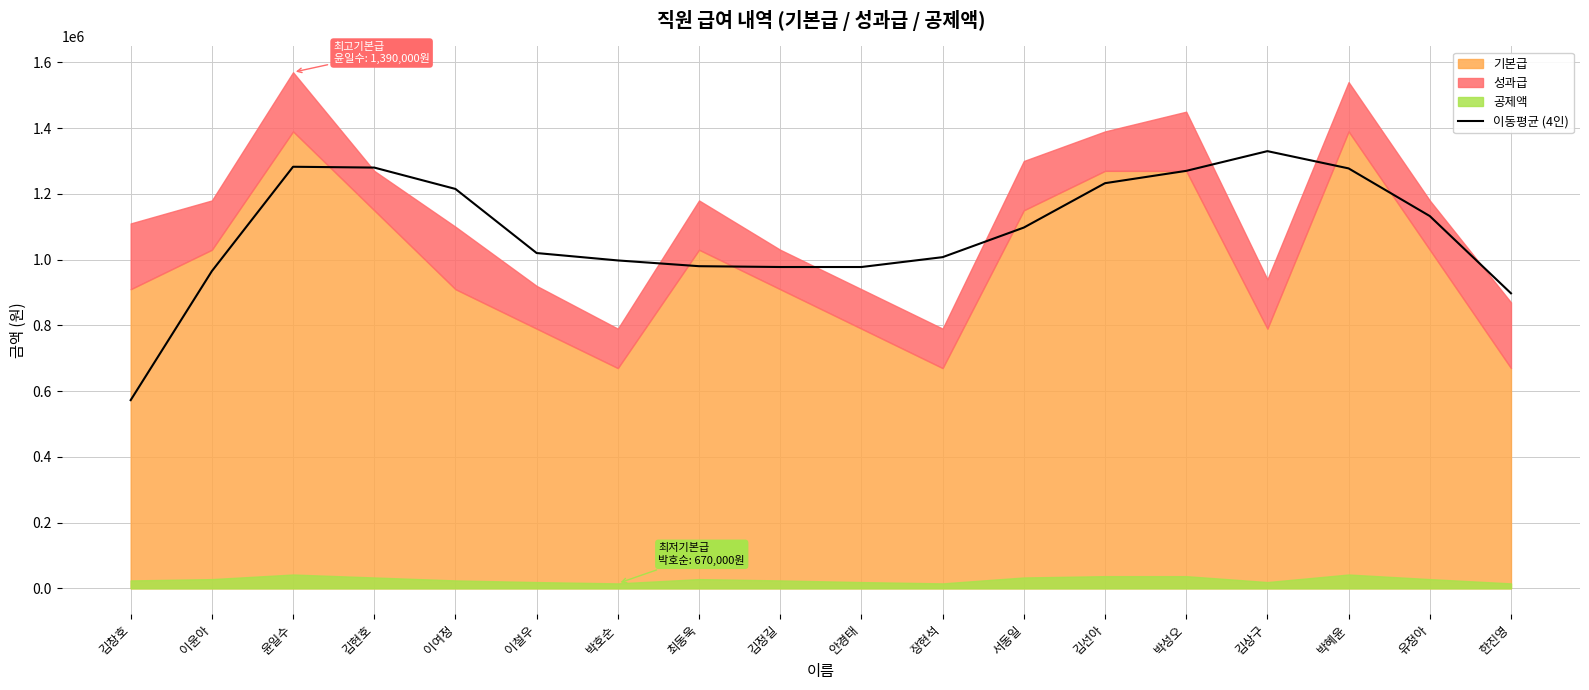

True or false: 이동평균 (4인) has a value of 980000 at 최동욱.

True